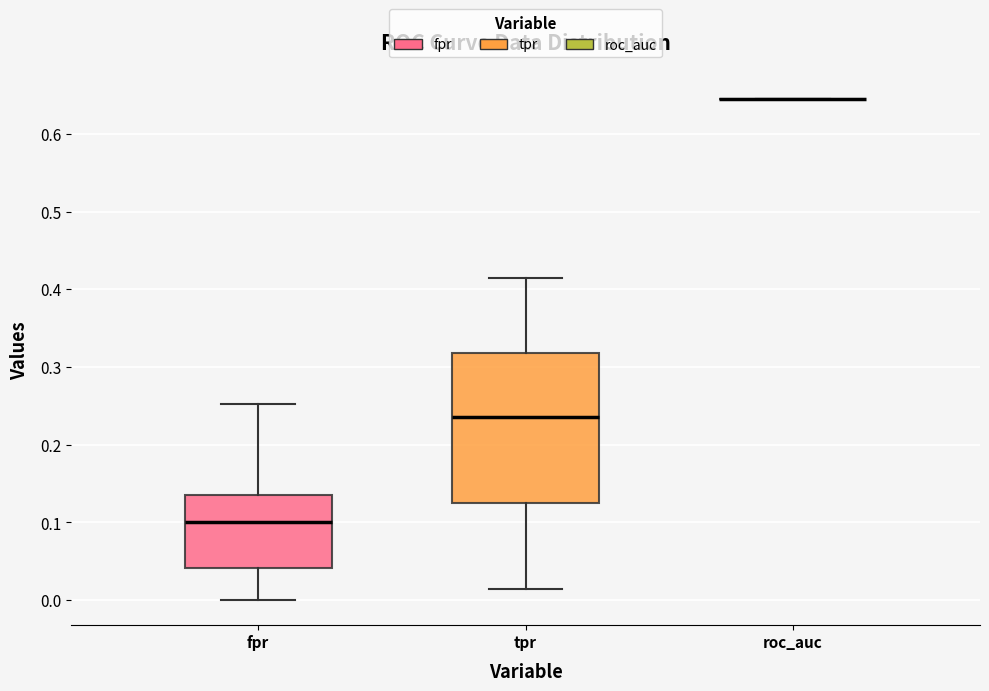

Reading left to right, transcribe this box plot: for each box, give where its median line is, the range the box spans, and where its two whiskers end, as read against the y-axis. The values are not printed on the chart, so give them approximately, as read against the axis.

fpr: median 0.10, box 0.04 to 0.14, whiskers 0.00 to 0.25
tpr: median 0.24, box 0.13 to 0.32, whiskers 0.01 to 0.41
roc_auc: box collapsed to a line at 0.64, whiskers 0.64 to 0.64